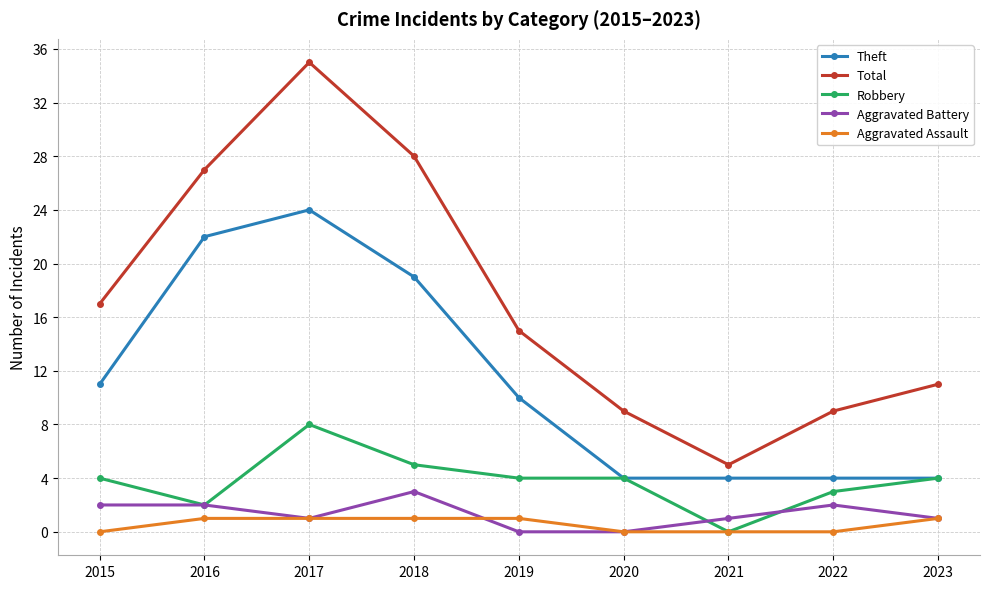

True or false: Theft and Aggravated Assault cross at least once.

False